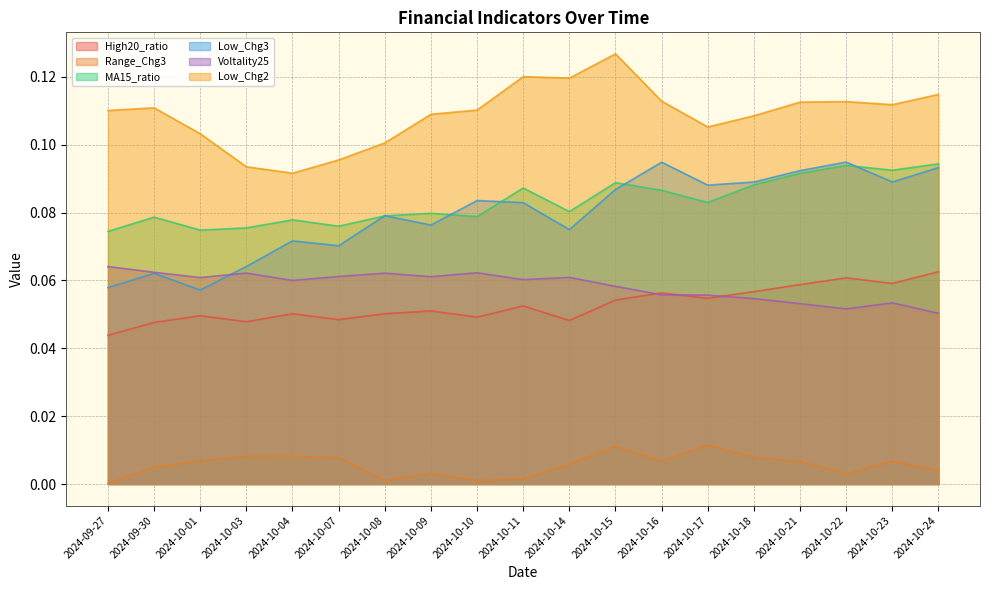

Which label corresponds to the largest value in the chart?

2024-10-15